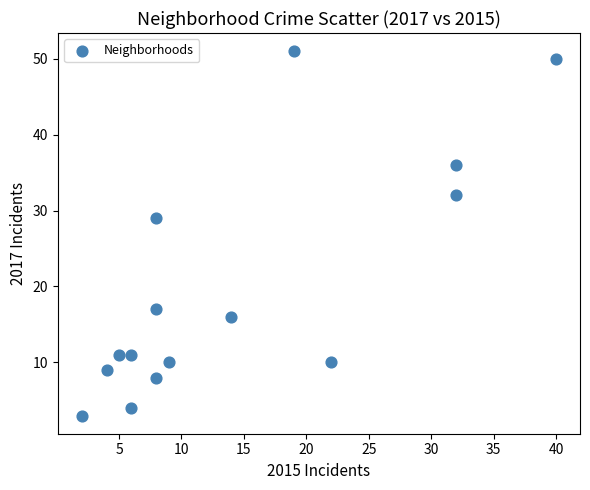

What is the range of X values (max minus min)?

38